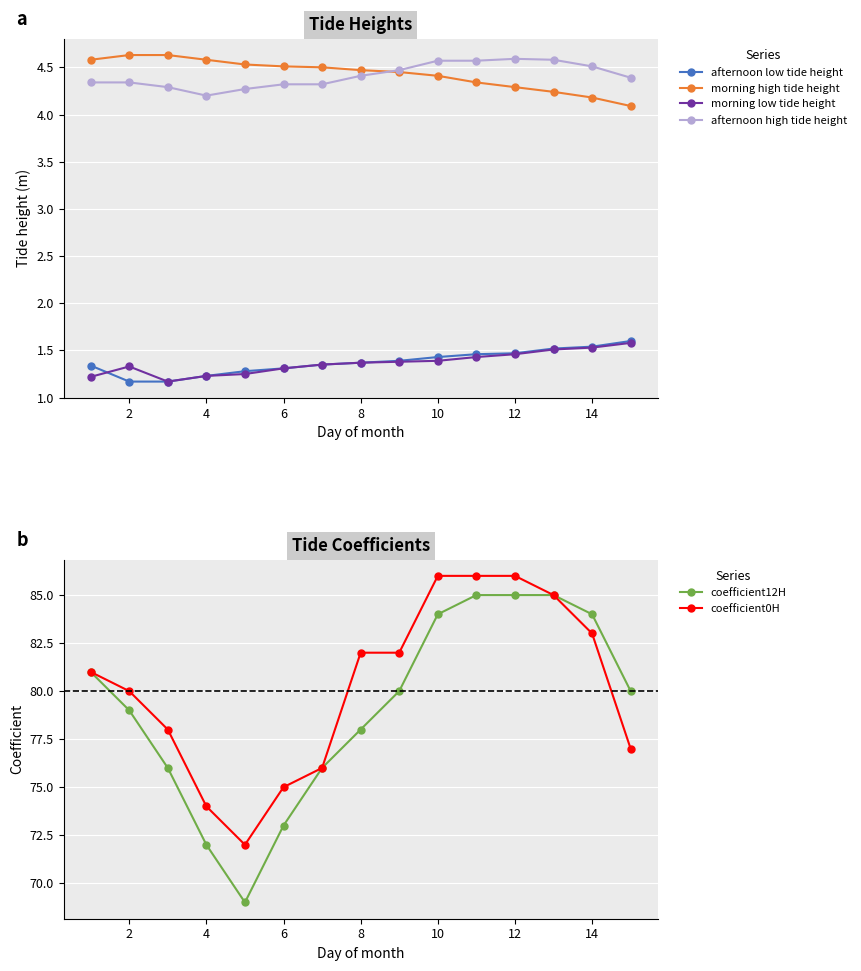

Is the value of afternoon high tide height at 12 greater than the value of afternoon low tide height at 10?

Yes